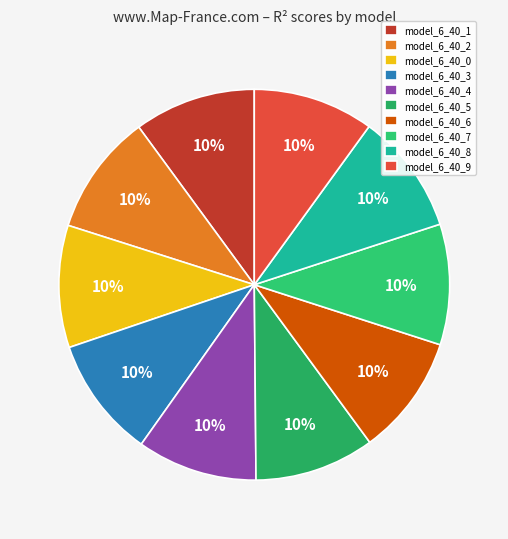

Count the number of slices in the pie.

10